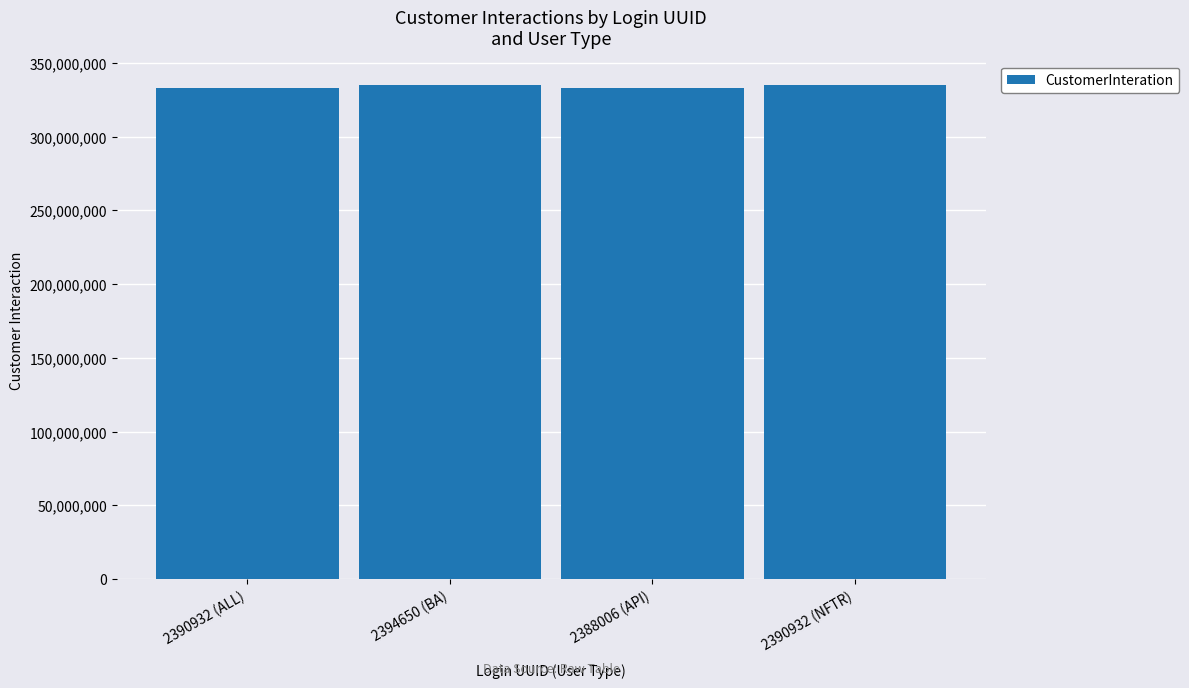

Are the bars grouped side by side (vs. stacked)?

No